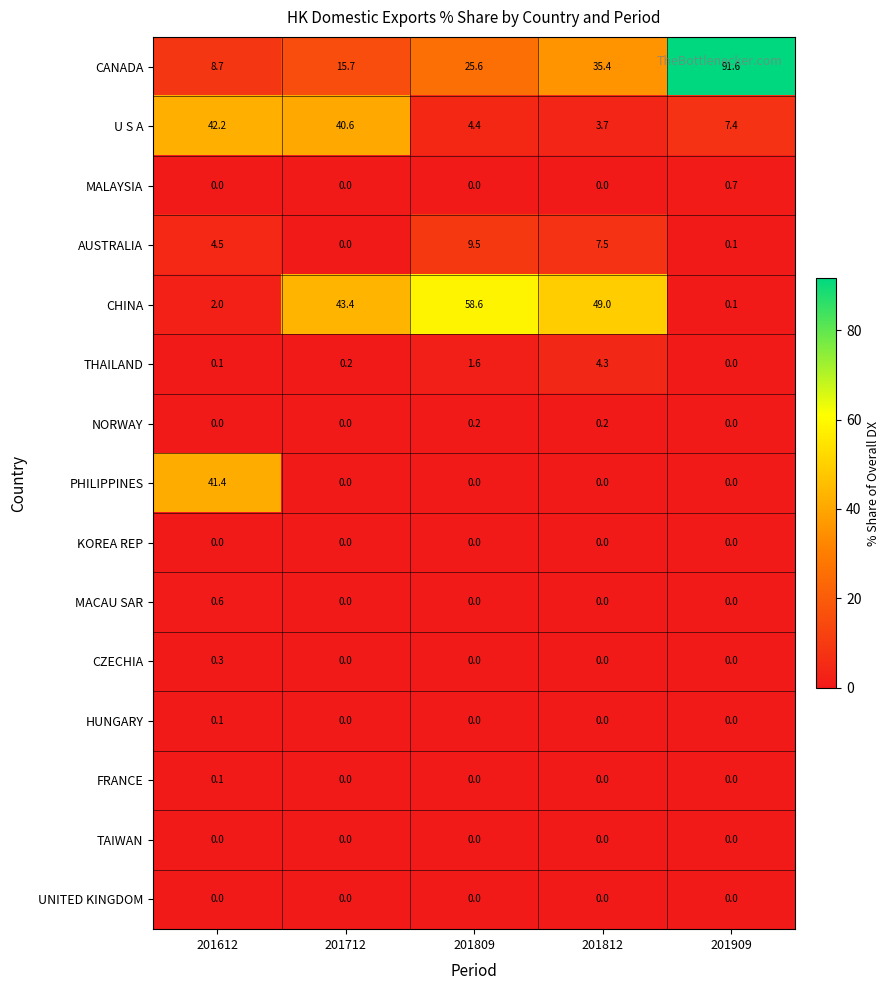

Which category has the highest value in the MACAU SAR series?

201612